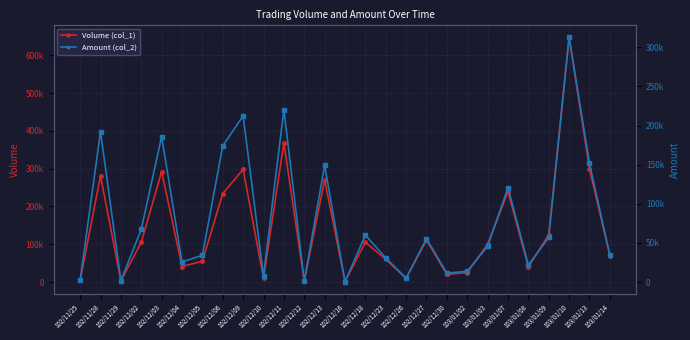

True or false: Volume (col_1) has a value of 299000 at 103/01/13.

True